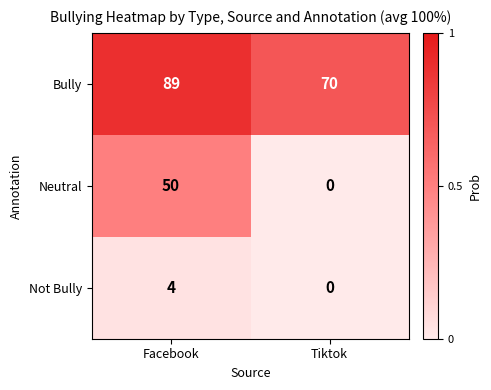

True or false: Neutral has a value of 50 at Facebook.

True